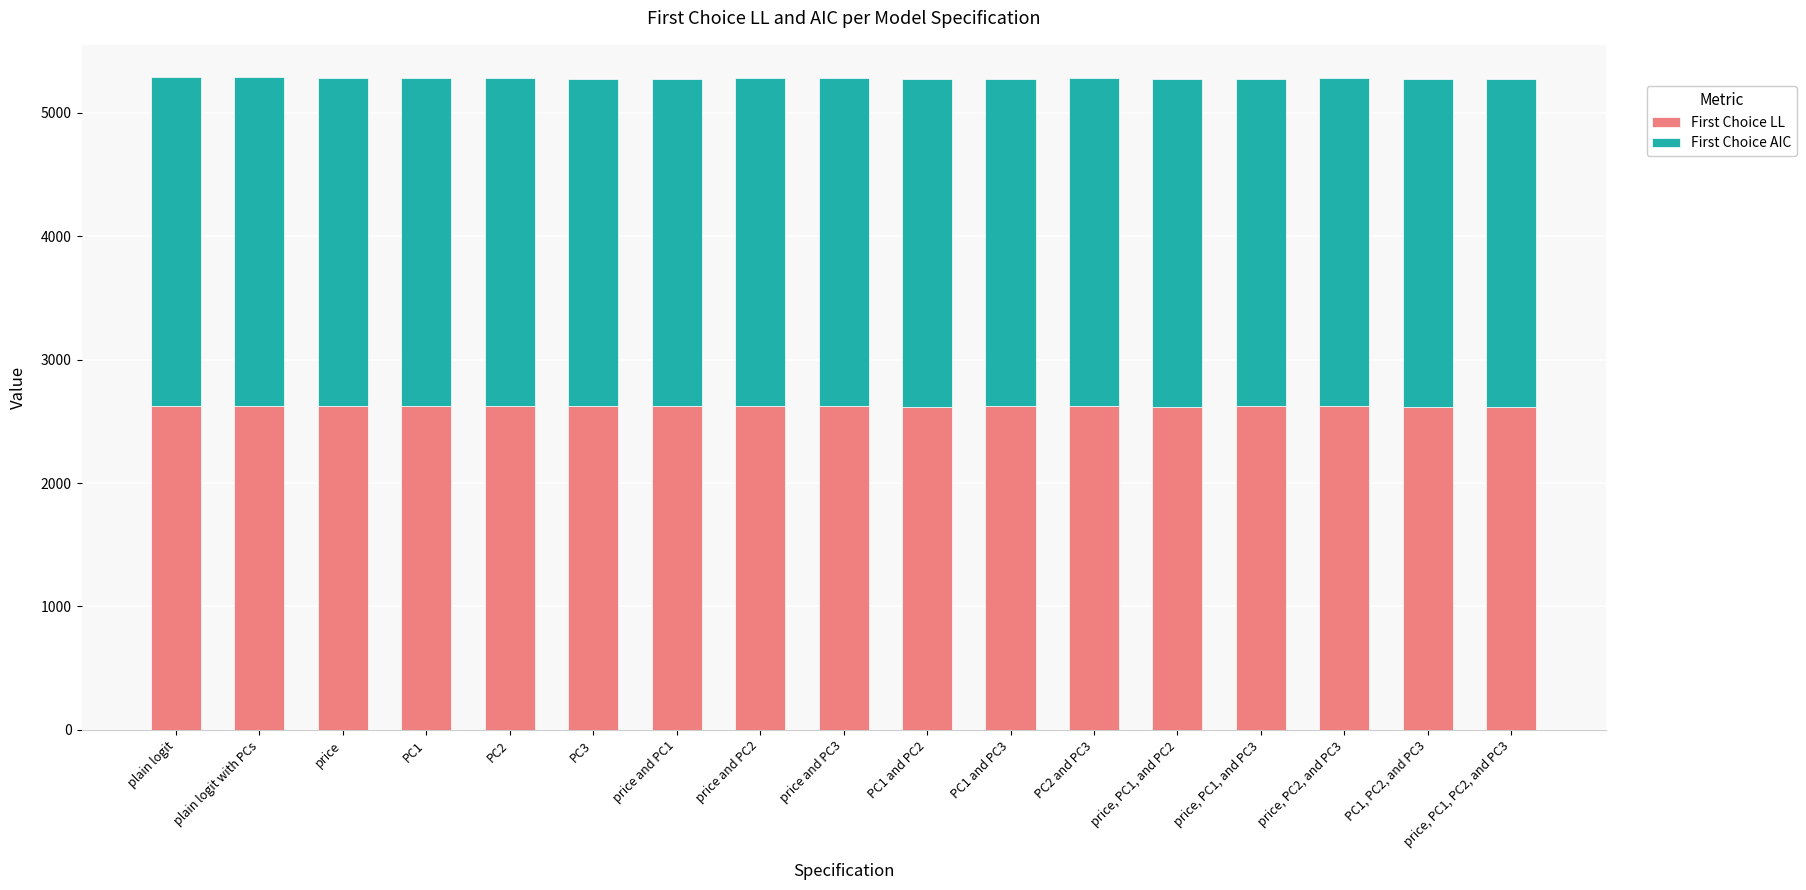

The value of First Choice LL at PC2 is 2625.3. True or false?

True